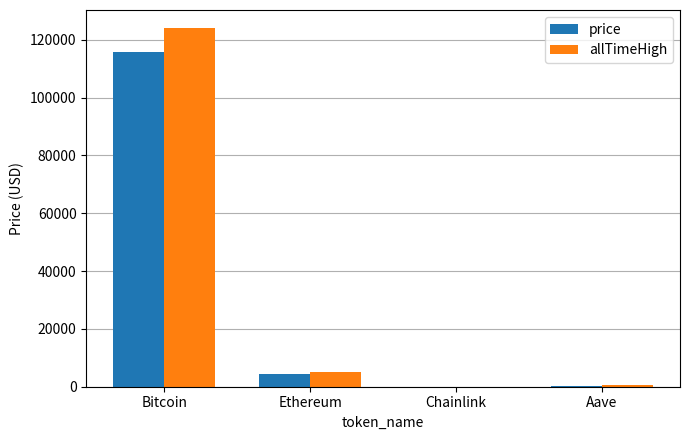

What is the sum of all price values?

120543.7